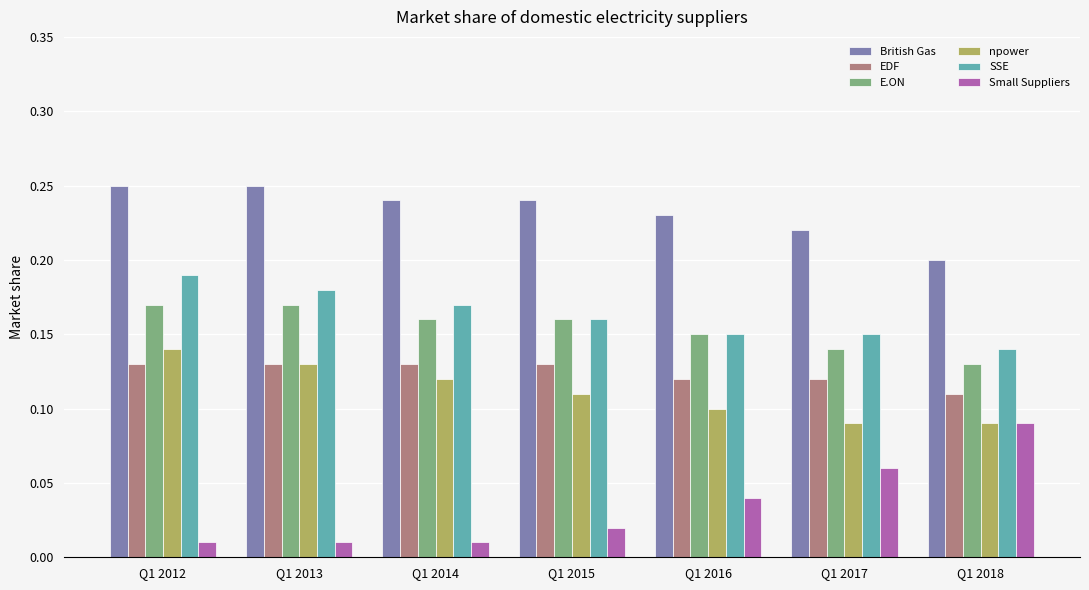

At Q1 2012, list the series in order from smallest to largest.

Small Suppliers, EDF, npower, E.ON, SSE, British Gas